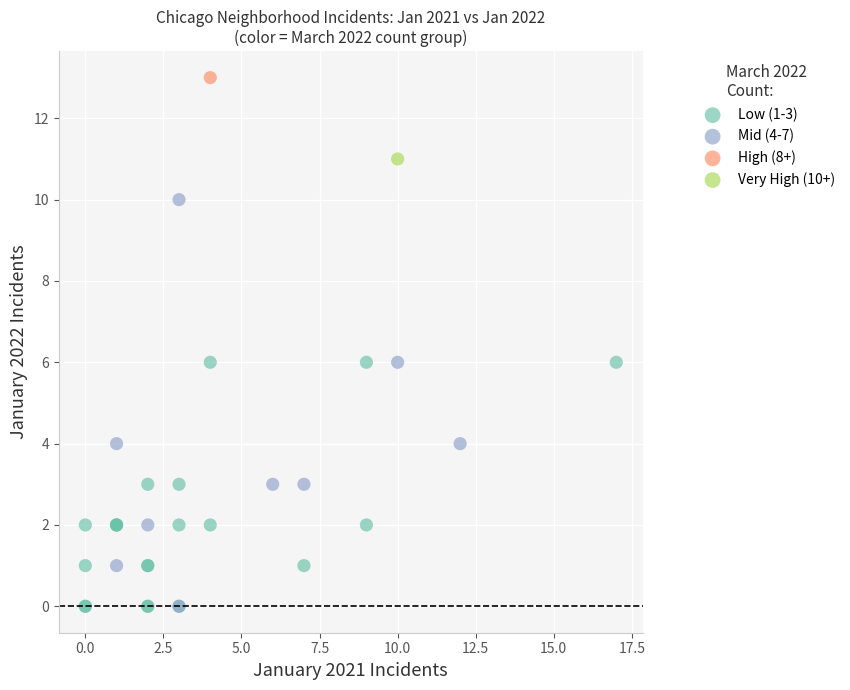

What are all the series names shown in the legend?

Low (1-3), Mid (4-7), High (8+), Very High (10+)